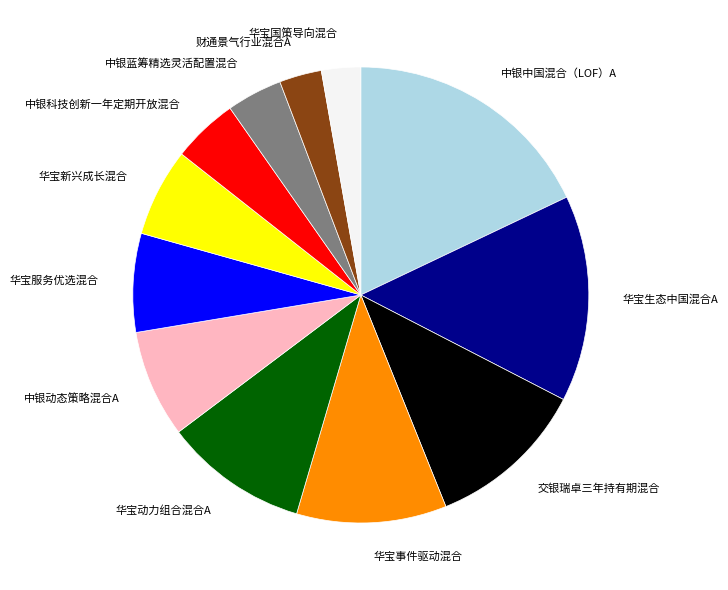

Which category has the biggest portion of the pie?

中银中国混合（LOF）A